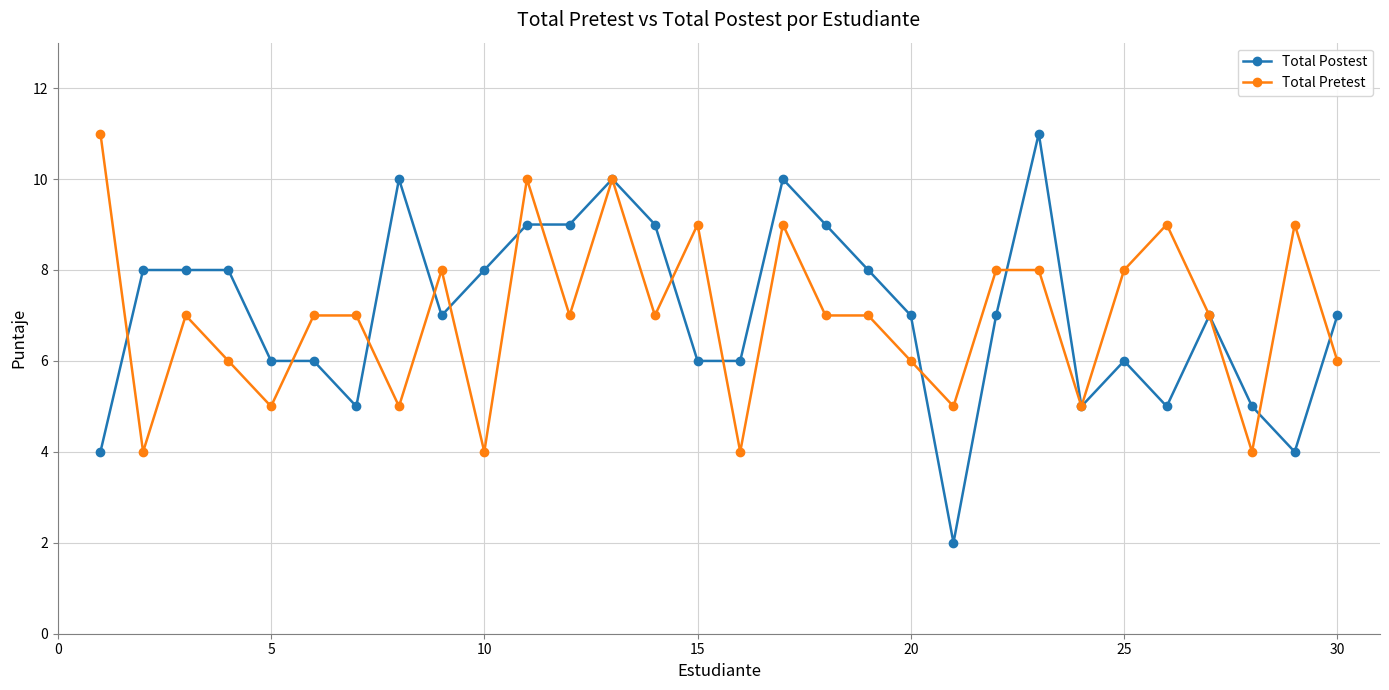

What is the greatest value displayed?

11